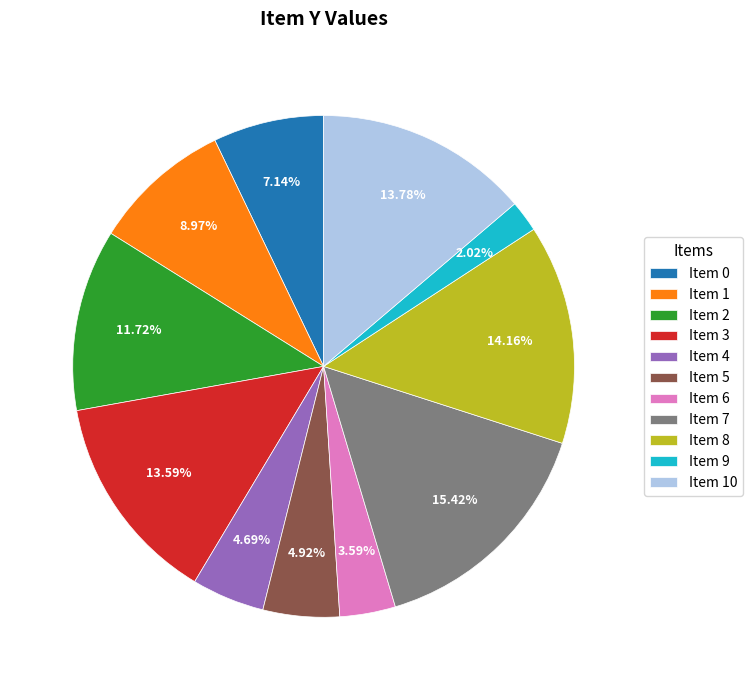

Is the sum of Item 3 and Item 6 greater than half?

No